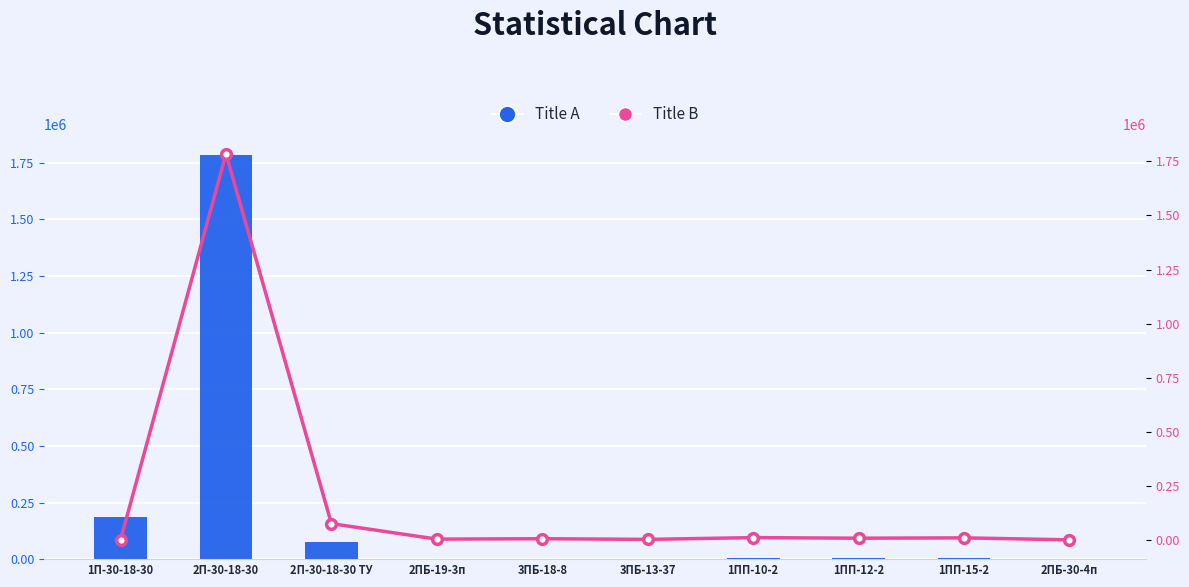

What is the value of the Title A bar at the 10th from the left?

1793.3